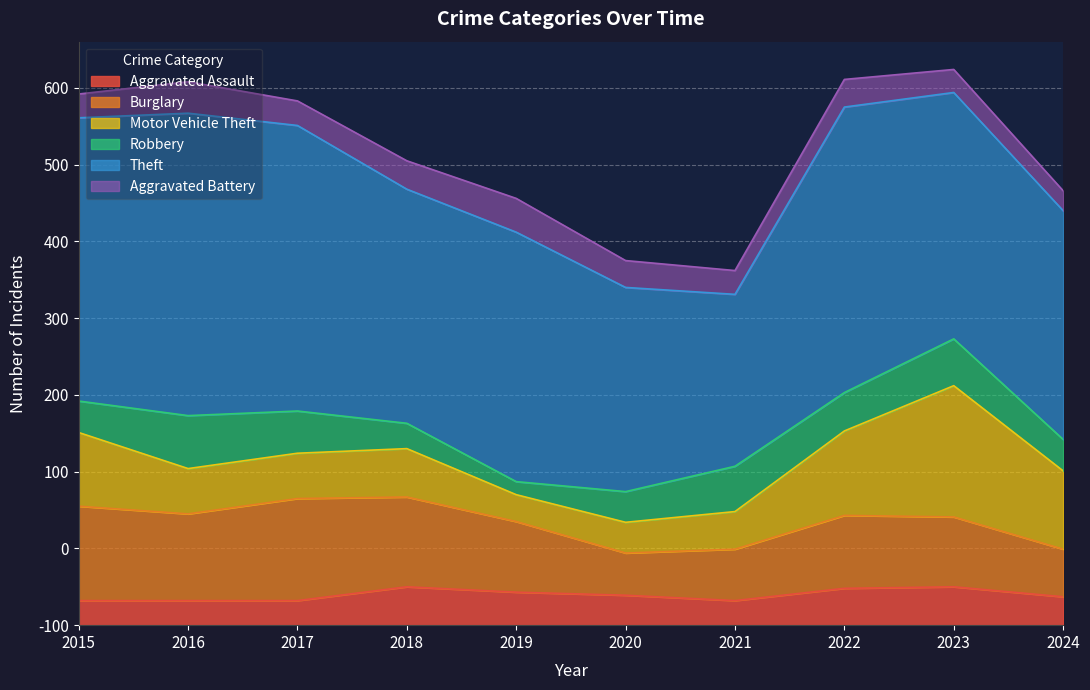

Reading right to left, what are all the values shown in this chart?

Aggravated Assault: 37	50	48	32	39	43	50	32	32	32
Burglary: 62	91	95	67	55	92	117	133	113	123
Motor Vehicle Theft: 102	171	110	49	40	35	63	59	59	96
Robbery: 41	61	50	59	40	17	33	55	69	41
Theft: 298	321	372	224	266	325	305	372	394	369
Aggravated Battery: 26	30	36	31	35	44	37	32	41	31